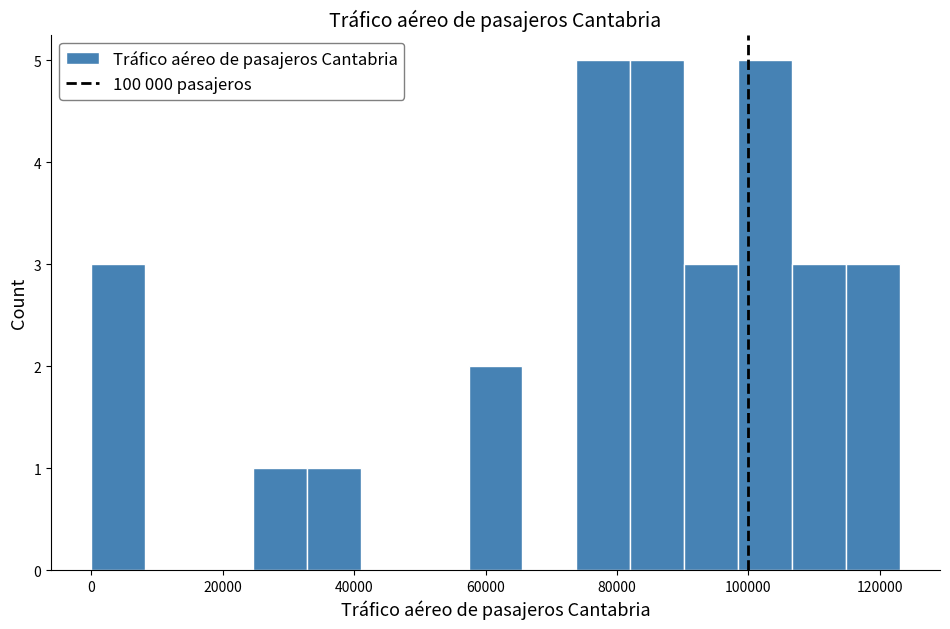

Reading left to right, list every bar in this chart as the range it spans on the x-axis followed by its height. Neither the bar edges nor the heights are printed on the chart, so give them approximately, as read against the axes.

0 to 8000: 3
8000 to 16000: 0
16000 to 24000: 0
24000 to 32000: 1
32000 to 42000: 1
42000 to 50000: 0
50000 to 58000: 0
58000 to 66000: 2
66000 to 74000: 0
74000 to 82000: 5
82000 to 90000: 5
90000 to 98000: 3
98000 to 106000: 5
106000 to 114000: 3
114000 to 124000: 3